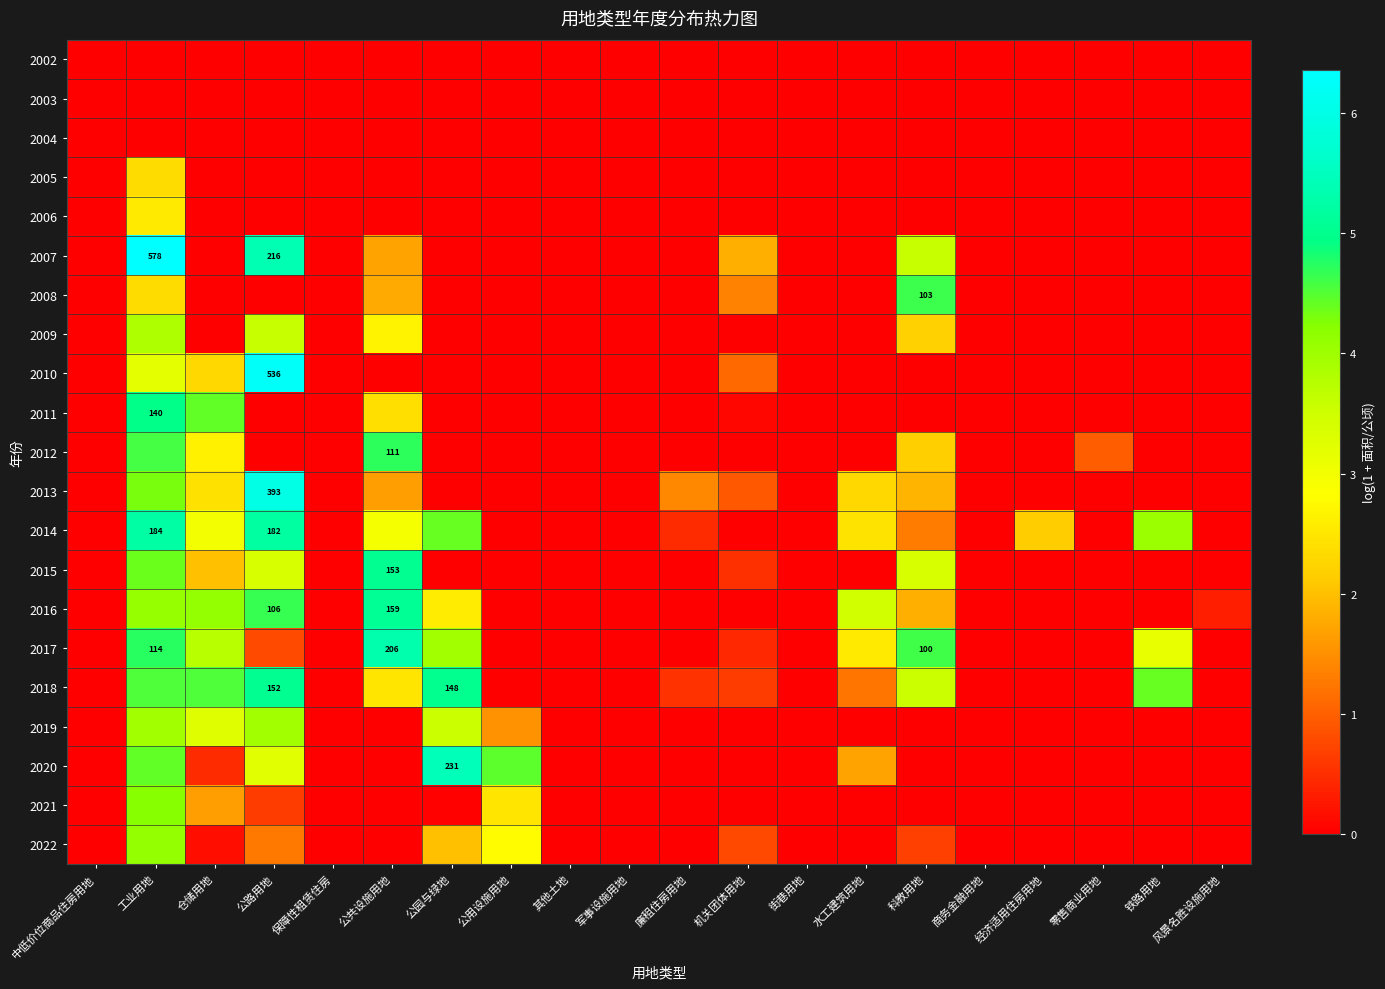

Rank the categories by 2007 value from highest to lowest.

工业用地, 公路用地, 科教用地, 机关团体用地, 公共设施用地, 中低价位商品住房用地, 仓储用地, 保障性租赁住房, 公园与绿地, 公用设施用地, 其他土地, 军事设施用地, 廉租住房用地, 街巷用地, 水工建筑用地, 商务金融用地, 经济适用住房用地, 零售商业用地, 铁路用地, 风景名胜设施用地